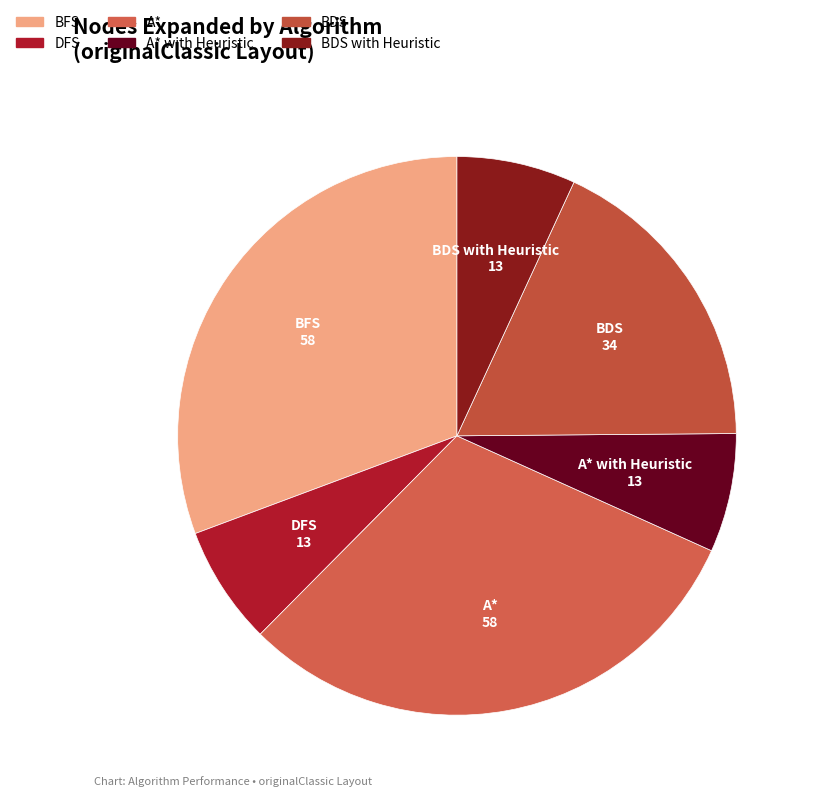

Is there a majority slice in this chart?

No